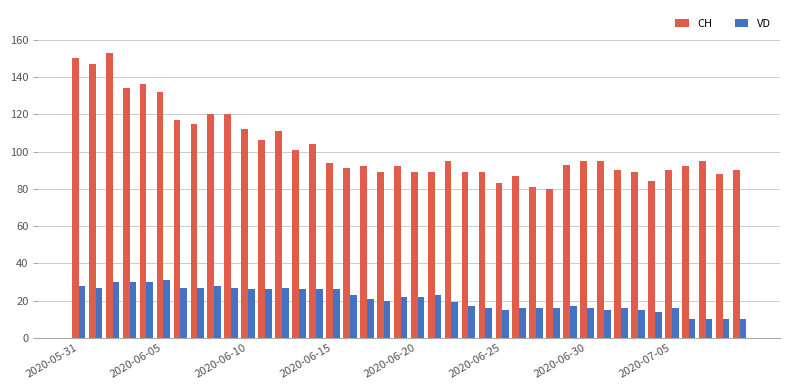

Which series has the largest range (max minus min)?

CH